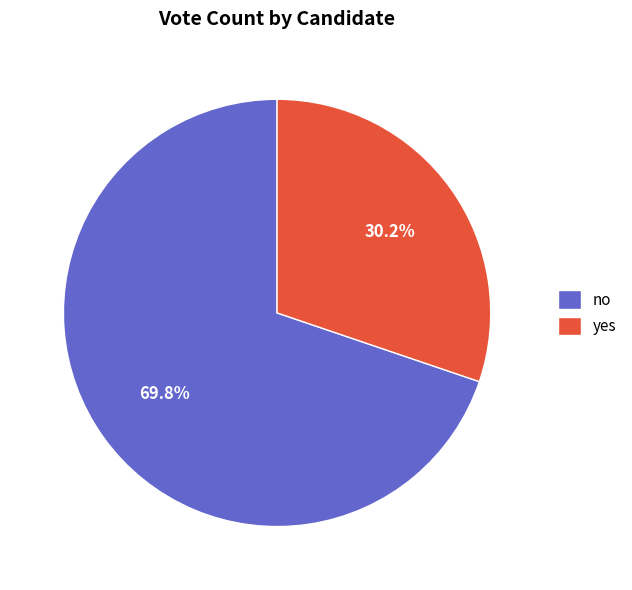

What percentage is the yes slice, to the nearest percent?

30%